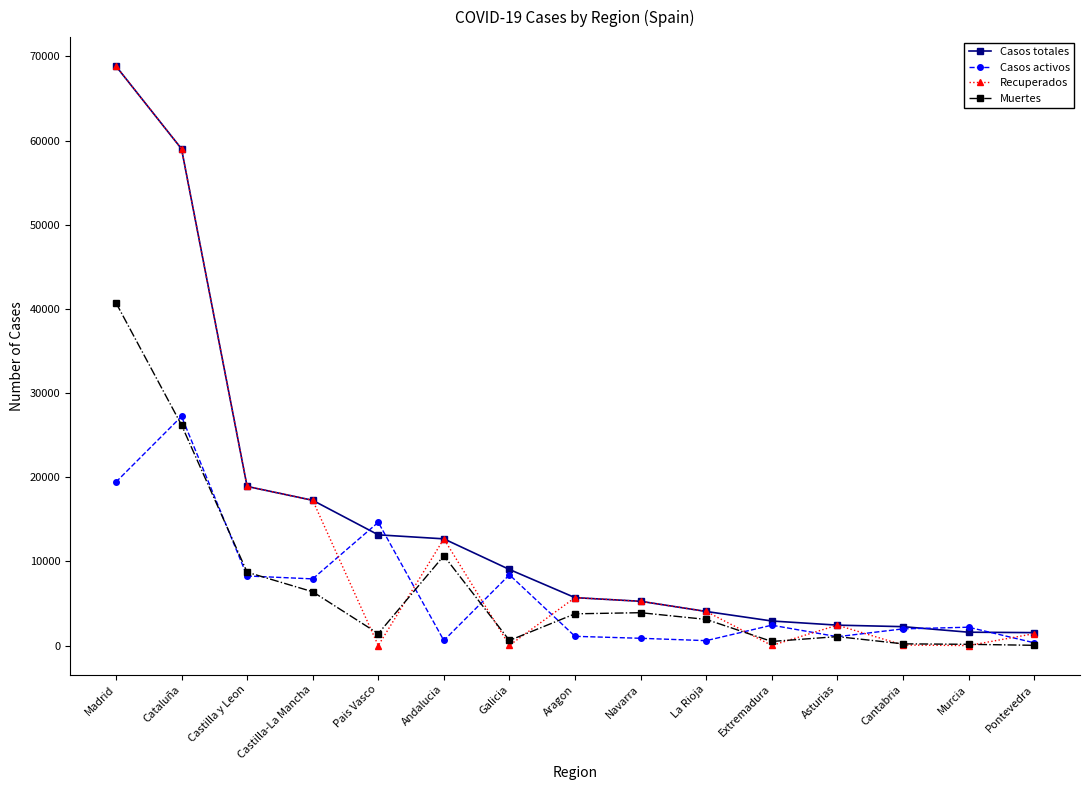

Which category has the highest value across all series?

Madrid